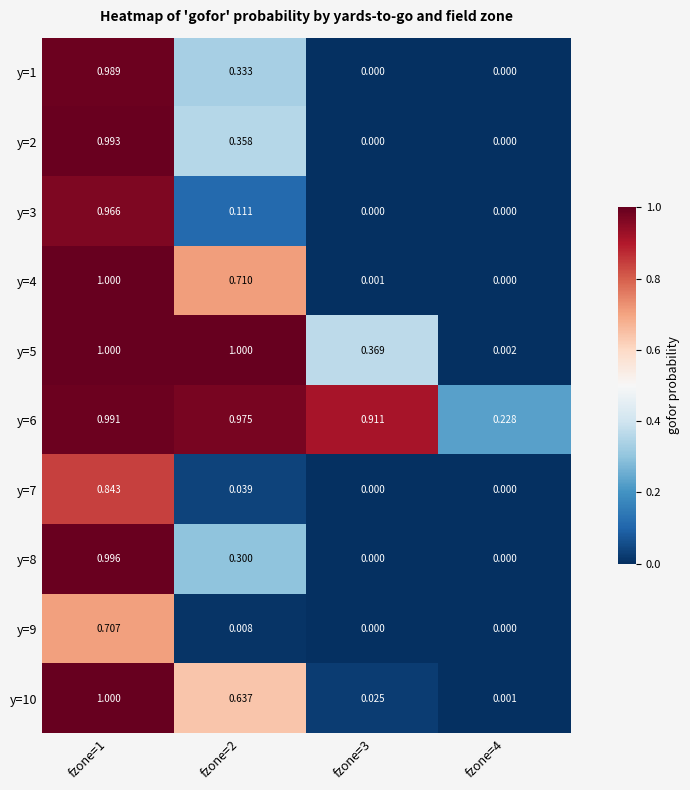

Is the value of y=9 at fzone=3 greater than the value of y=3 at fzone=2?

No